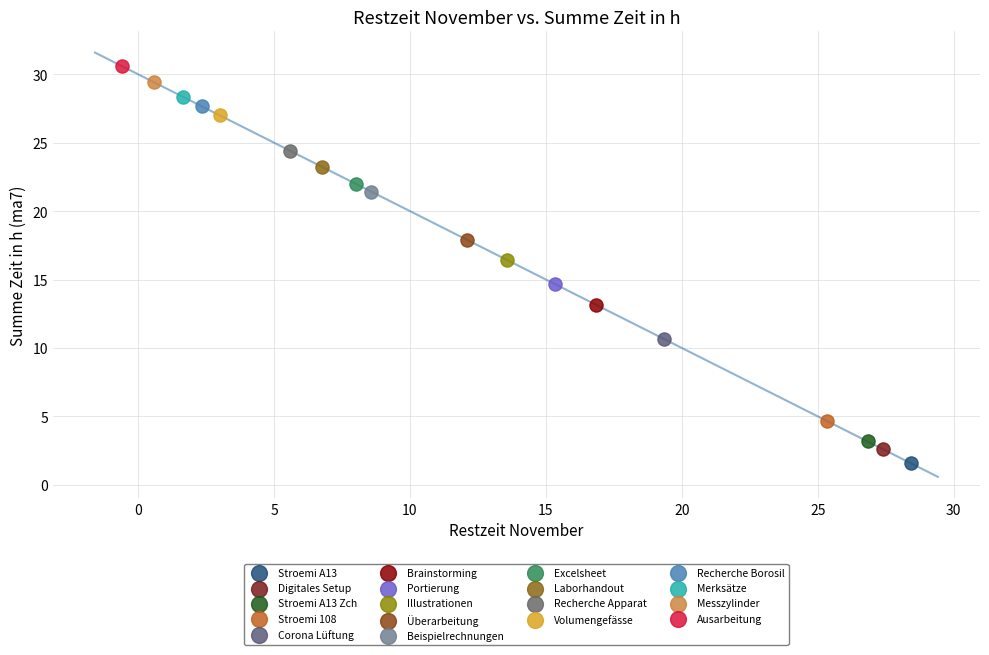

What are all the series names shown in the legend?

Stroemi A13, Digitales Setup, Stroemi A13 Zch, Stroemi 108, Corona Lüftung, Brainstorming, Portierung, Illustrationen, Überarbeitung, Beispielrechnungen, Excelsheet, Laborhandout, Recherche Apparat, Volumengefässe, Recherche Borosil, Merksätze, Messzylinder, Ausarbeitung